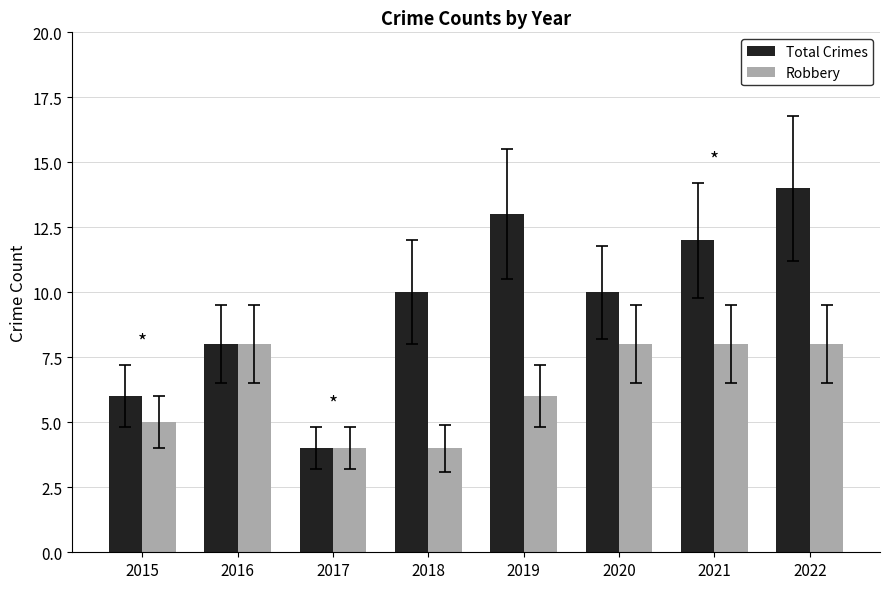

How many Total Crimes values are between 8 and 13?

5